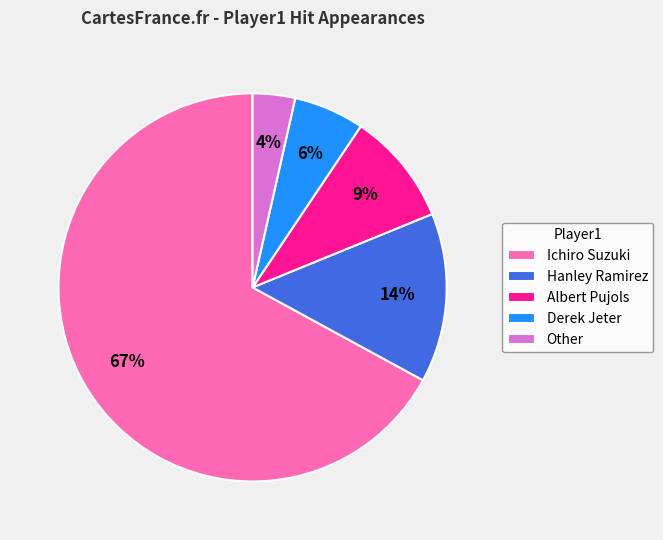

The Other slice represents 4% of the pie. True or false?

True